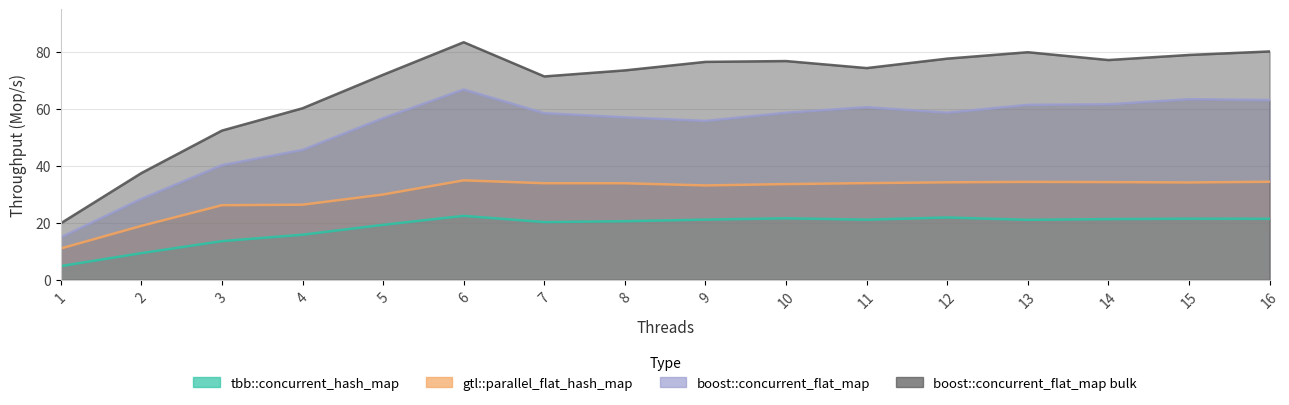

What is the difference between the boost::concurrent_flat_map values at 14 and 8?

4.6